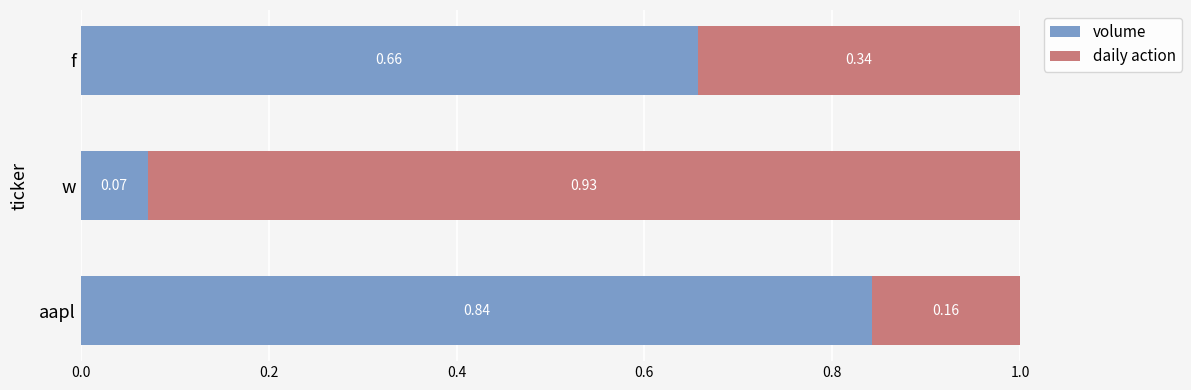

What is the total value across all series at f?

1.0